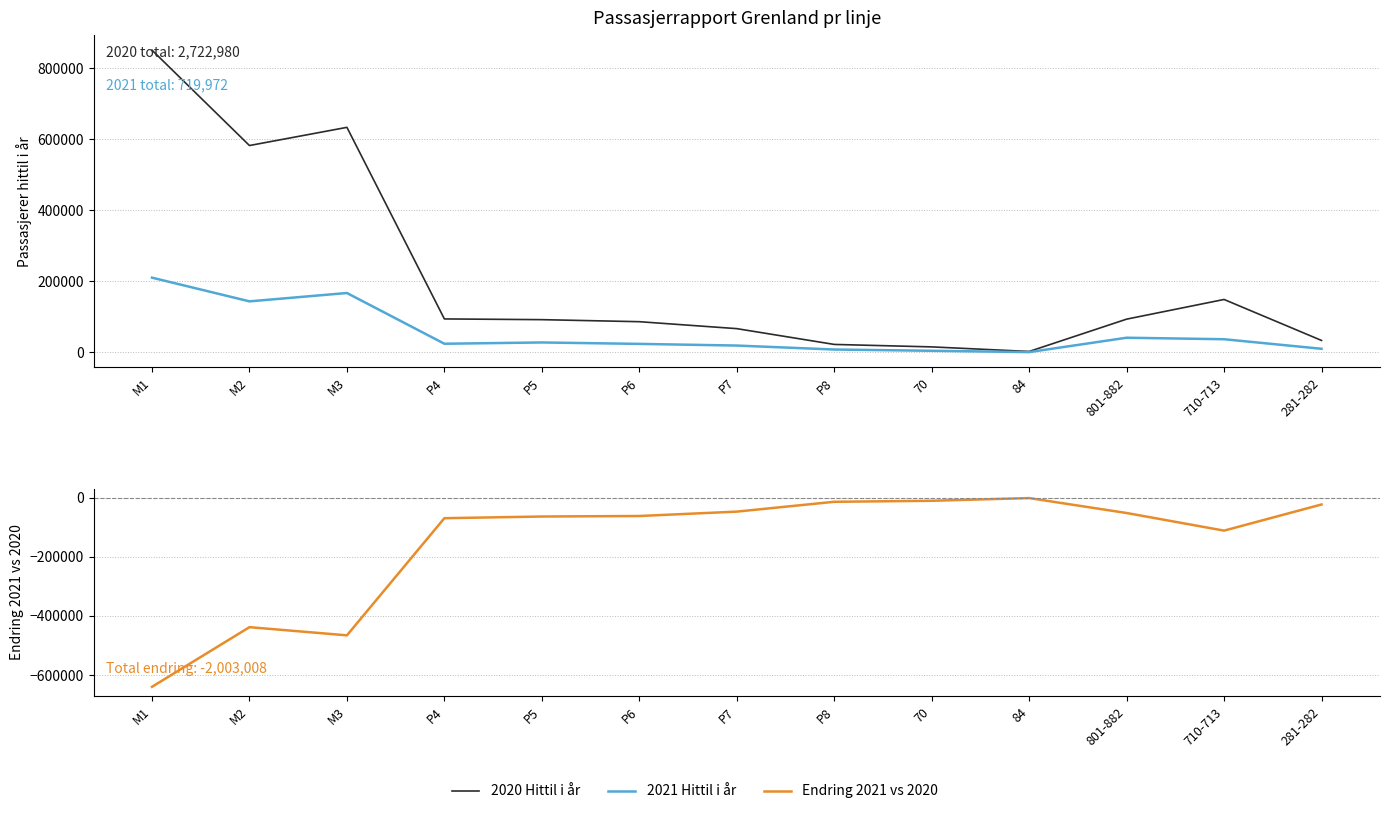

Reading left to right, transcribe all the data shown in this chart.

2020 Hittil i år: 850377	582062	633207	94280	92240	86500	66964	22547	15631	2750	93660	149029	33733
2021 Hittil i år: 210355	143715	167197	24471	28082	24075	19384	8223	4668	949	41388	37165	10300
Endring 2021 vs 2020: -640022	-438347	-466010	-69809	-64158	-62425	-47580	-14324	-10963	-1801	-52272	-111864	-23433